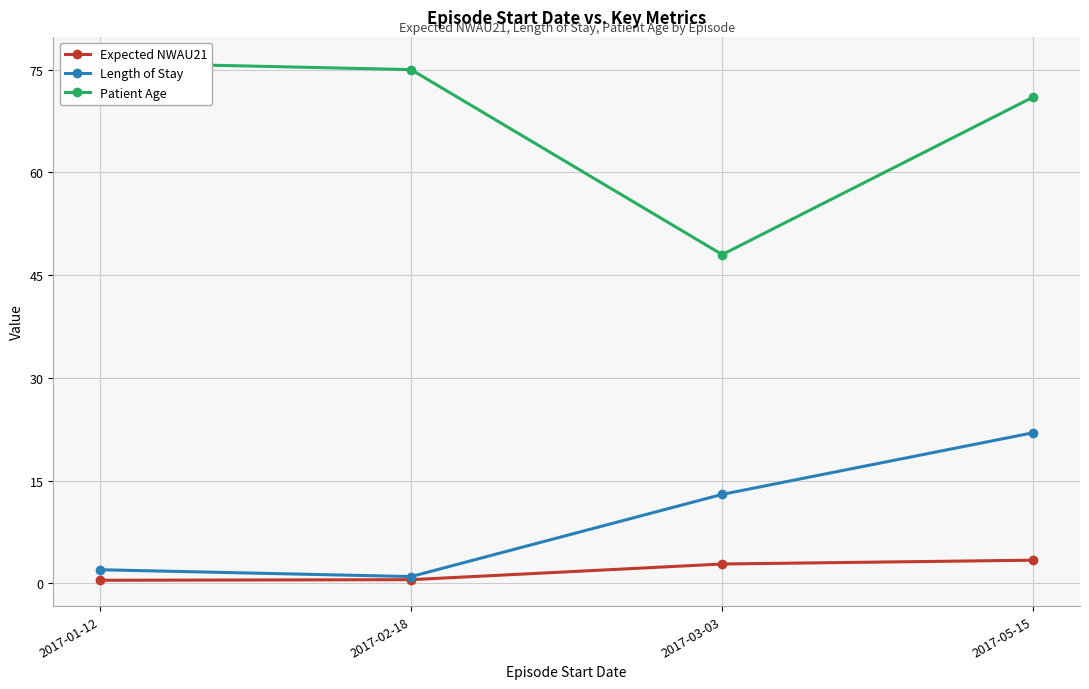

Is the value of Length of Stay at 2017-02-18 greater than the value of Expected NWAU21 at 2017-03-03?

No